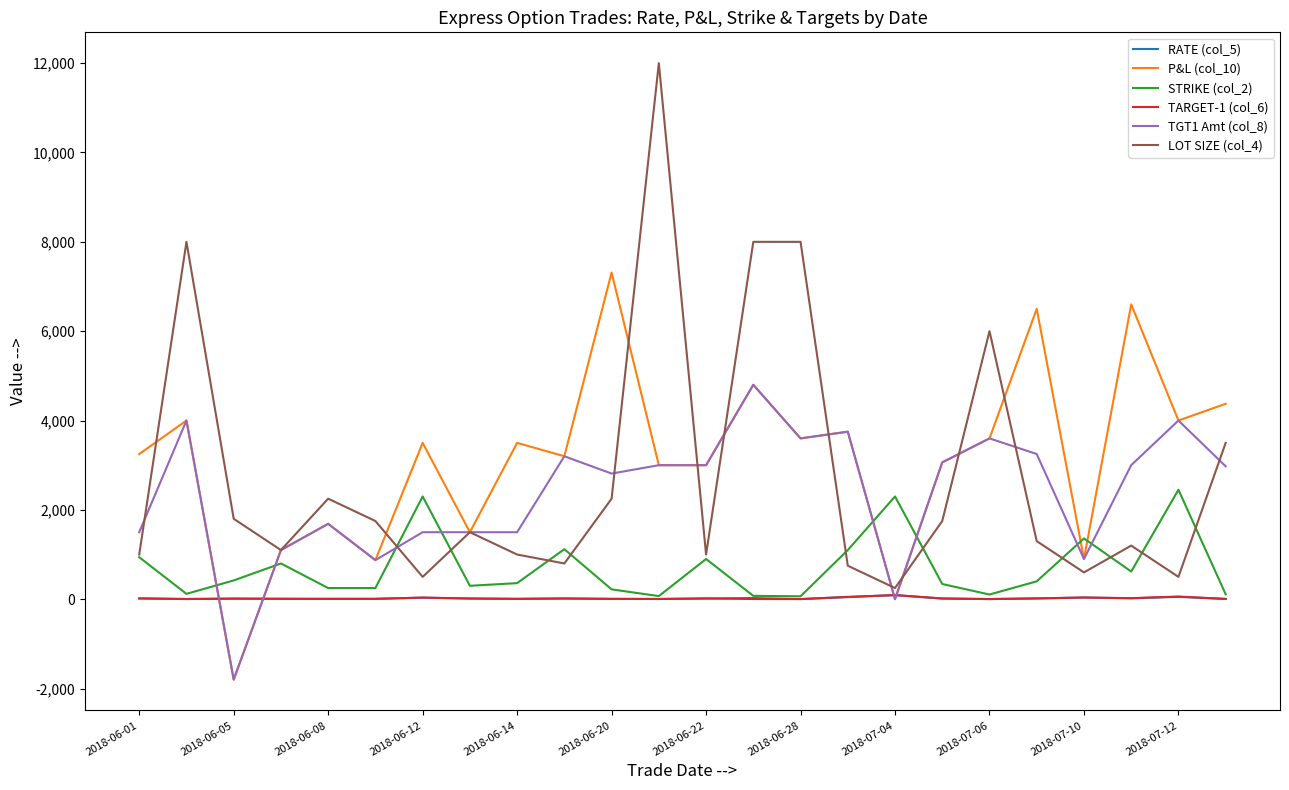

True or false: TARGET-1 (col_6) and P&L (col_10) intersect in this chart.

True